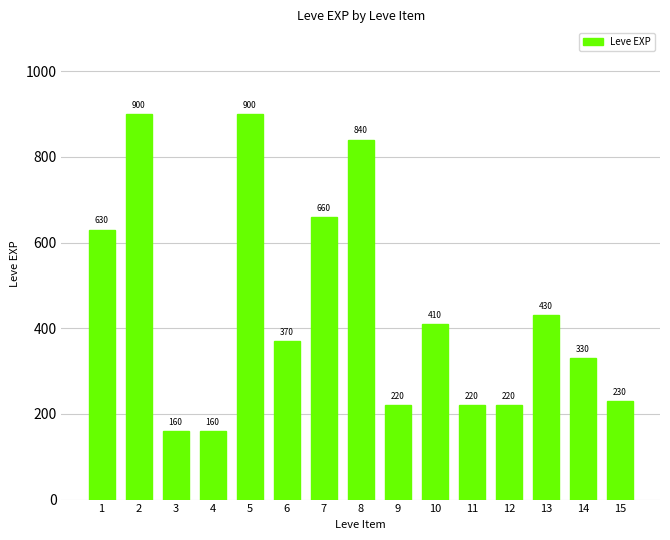

What is the sum of the values at 8 and 12?

1060